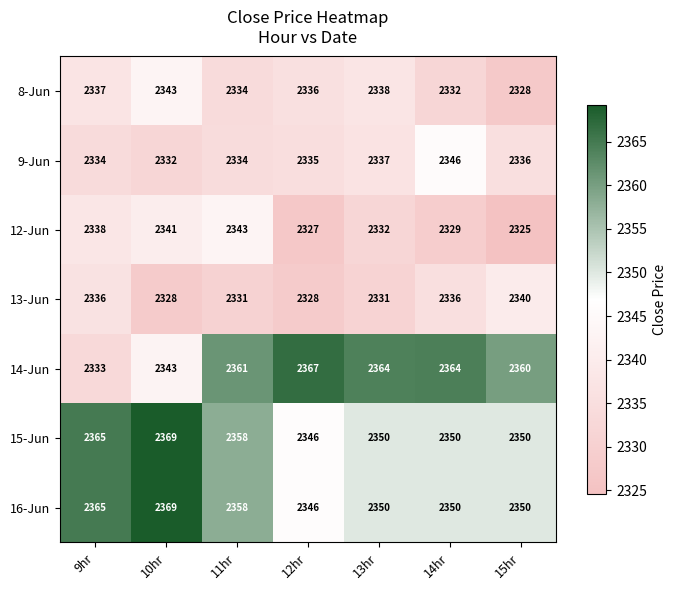

The value of 8-Jun at 13hr is 2338. True or false?

True